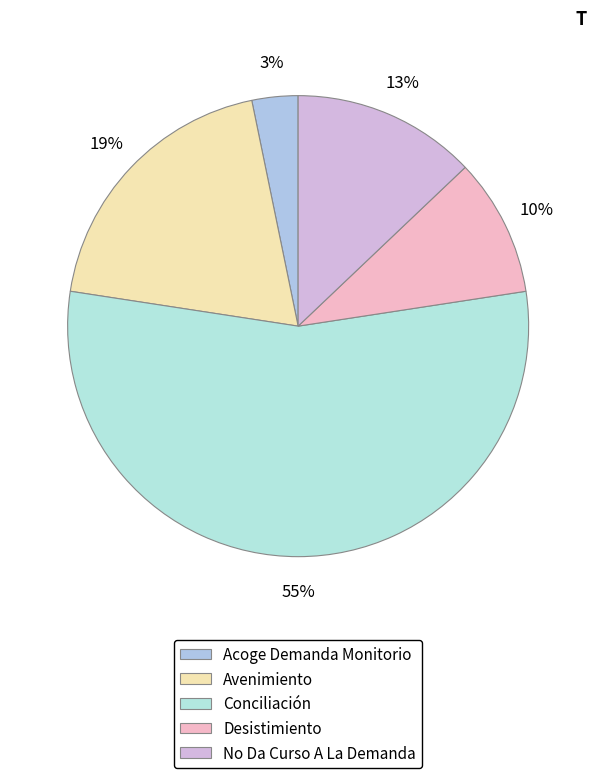

Which category has the biggest portion of the pie?

Conciliación